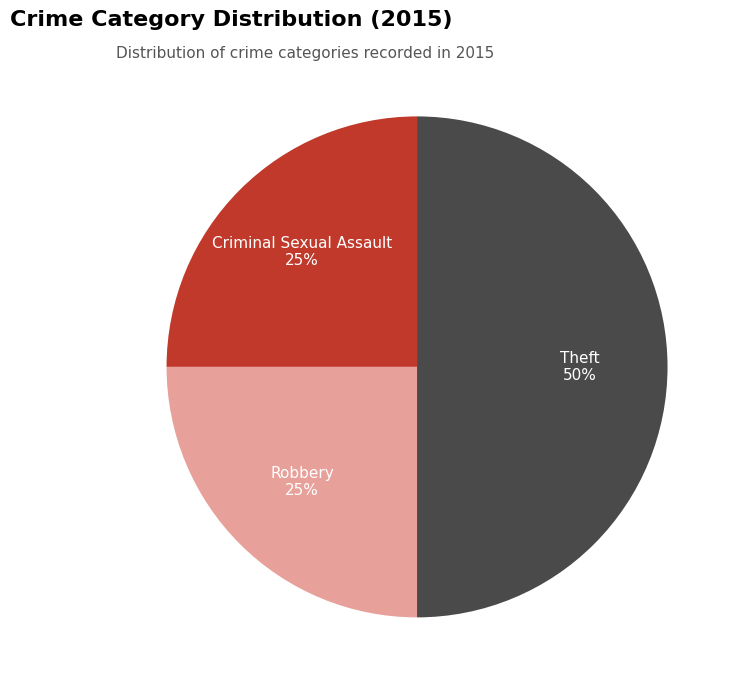

To the nearest percent, what is the difference between the largest and smallest slice percentages?

25%